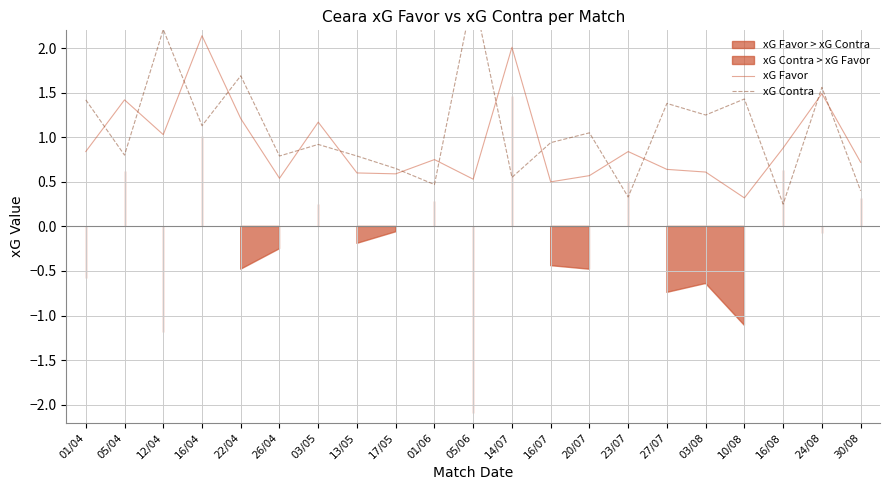

How many categories are shown in the chart?

21